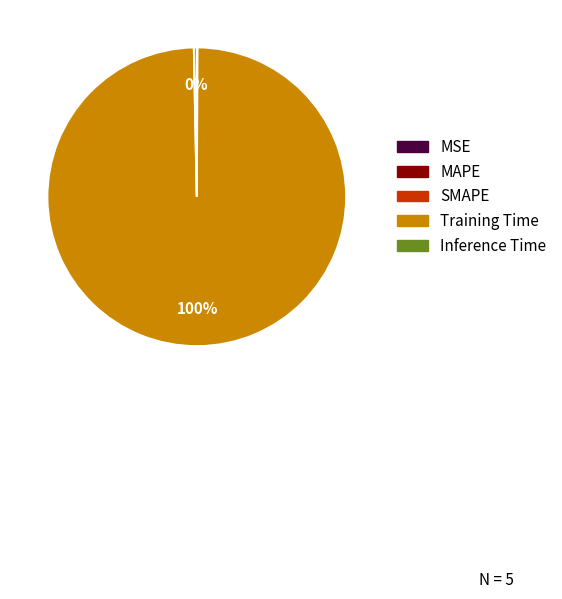

Which category has the biggest portion of the pie?

Training Time